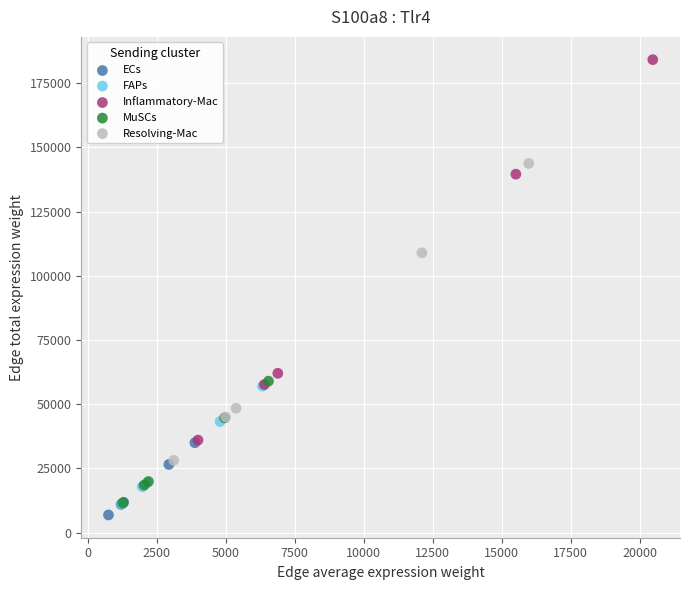

Which series has the widest spread of Y values?

Inflammatory-Mac